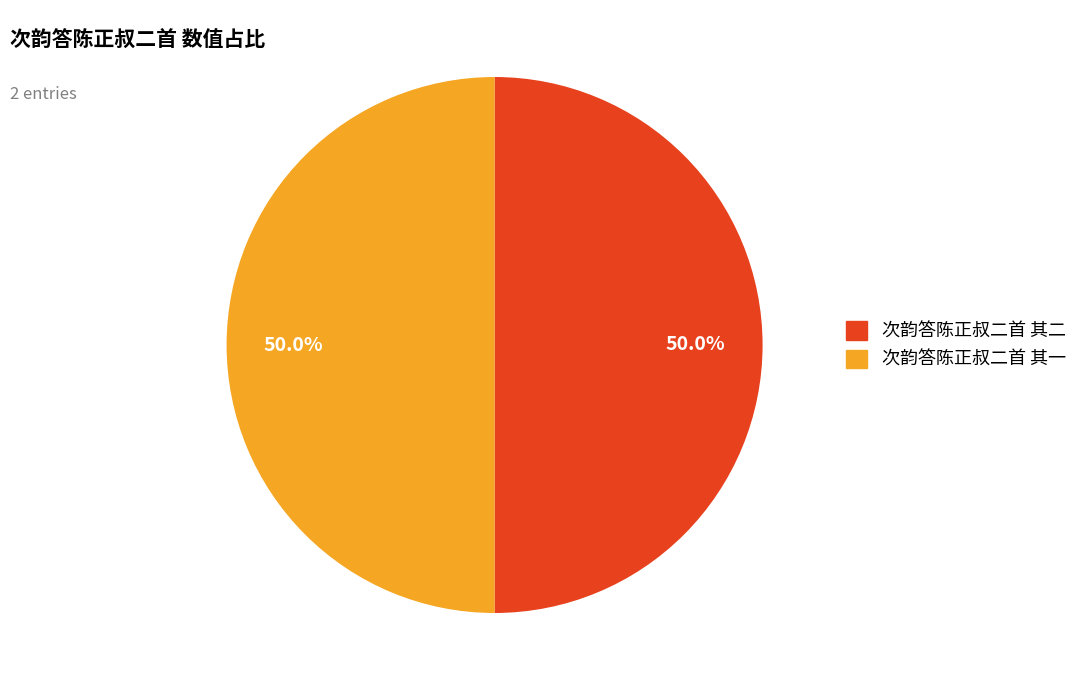

To the nearest percent, what is the average slice percentage?

50%